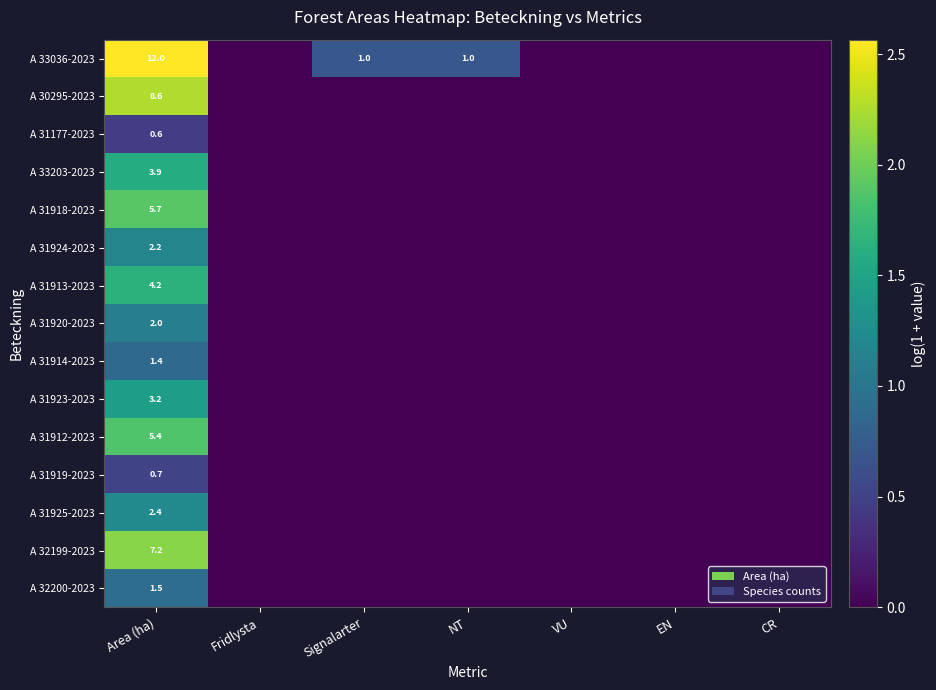

Rank the series at Area (ha) from highest to lowest value.

A 33036-2023, A 30295-2023, A 32199-2023, A 31918-2023, A 31912-2023, A 31913-2023, A 33203-2023, A 31923-2023, A 31925-2023, A 31924-2023, A 31920-2023, A 32200-2023, A 31914-2023, A 31919-2023, A 31177-2023